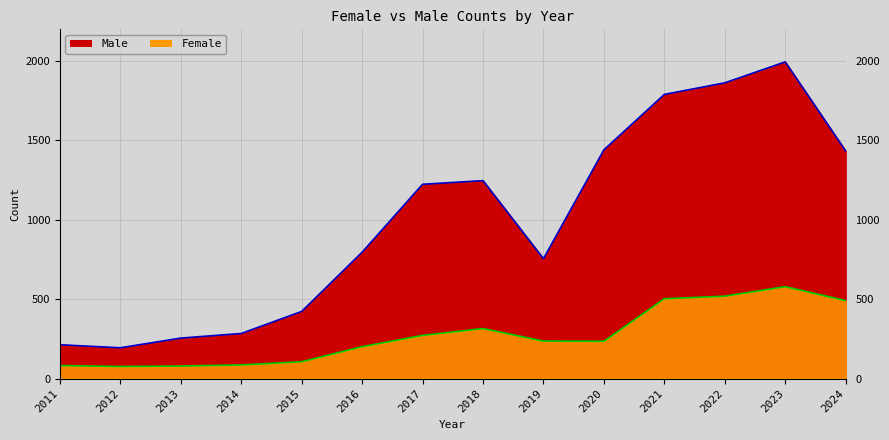

What is the approximate value of Female at 2011?

82